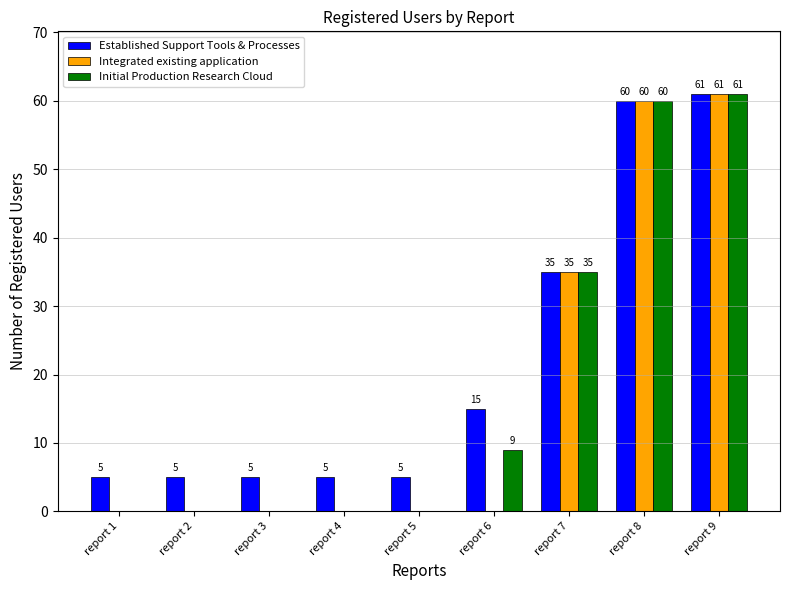

What is the maximum value for Established Support Tools & Processes?

61